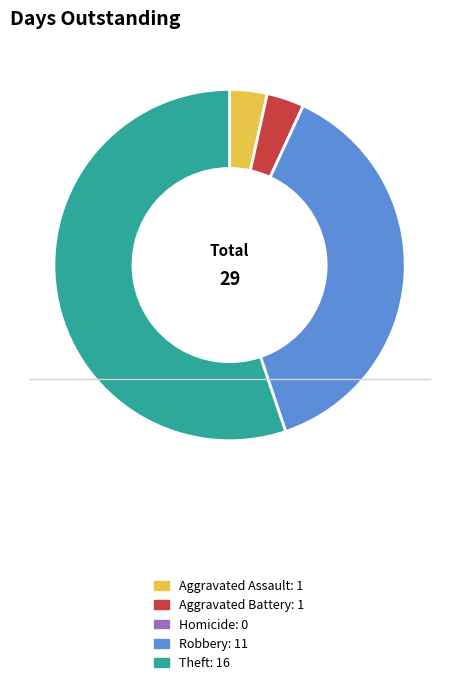

Which slice is the largest?

Theft